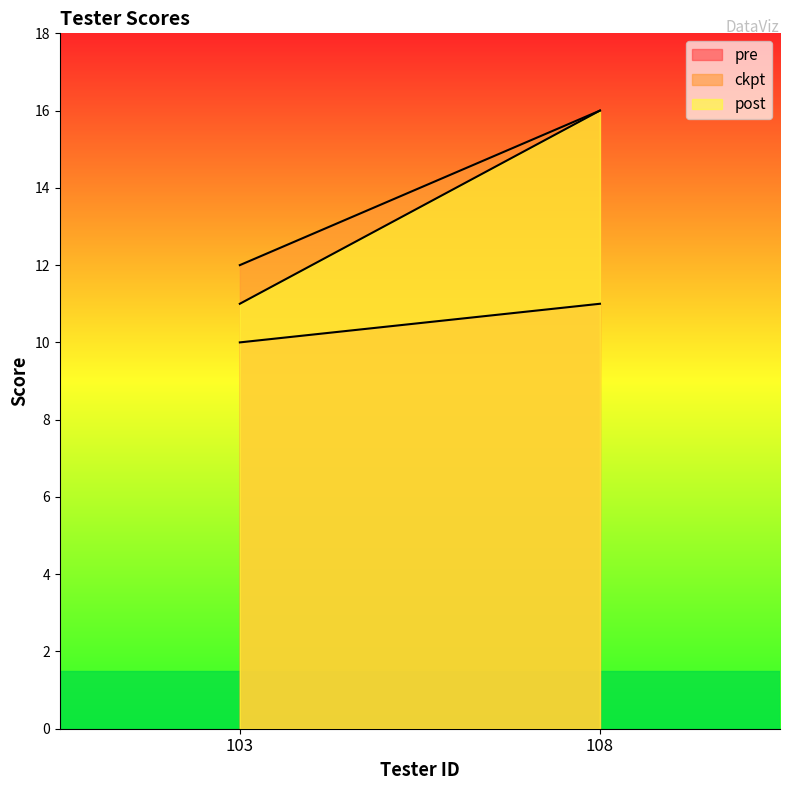

Is it true that post equals 16 at 108?

True